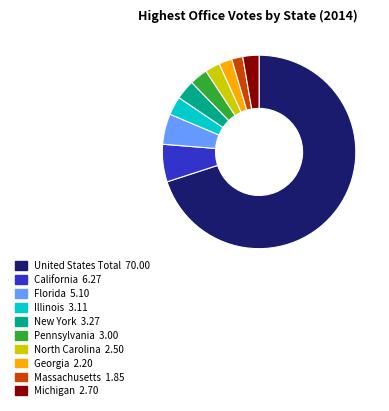

Which category accounts for the majority?

United States Total